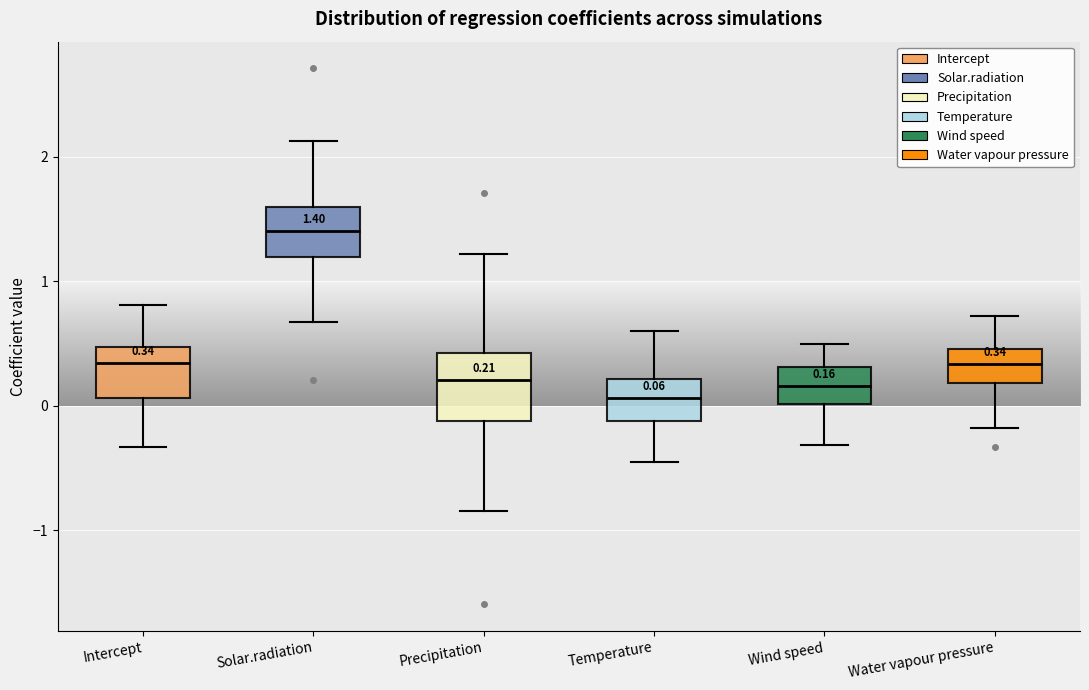

Which box is the tallest, from its lower edge to its upper edge?

Precipitation